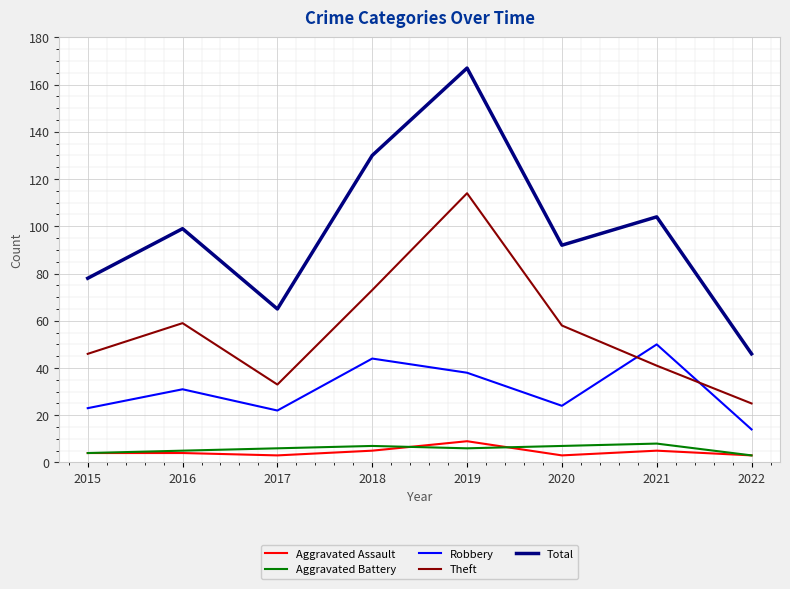

Reading left to right, what are all the values shown in this chart?

Aggravated Assault: 2015=4	2016=4	2017=3	2018=5	2019=9	2020=3	2021=5	2022=3
Aggravated Battery: 2015=4	2016=5	2017=6	2018=7	2019=6	2020=7	2021=8	2022=3
Robbery: 2015=23	2016=31	2017=22	2018=44	2019=38	2020=24	2021=50	2022=14
Theft: 2015=46	2016=59	2017=33	2018=73	2019=114	2020=58	2021=41	2022=25
Total: 2015=78	2016=99	2017=65	2018=130	2019=167	2020=92	2021=104	2022=46